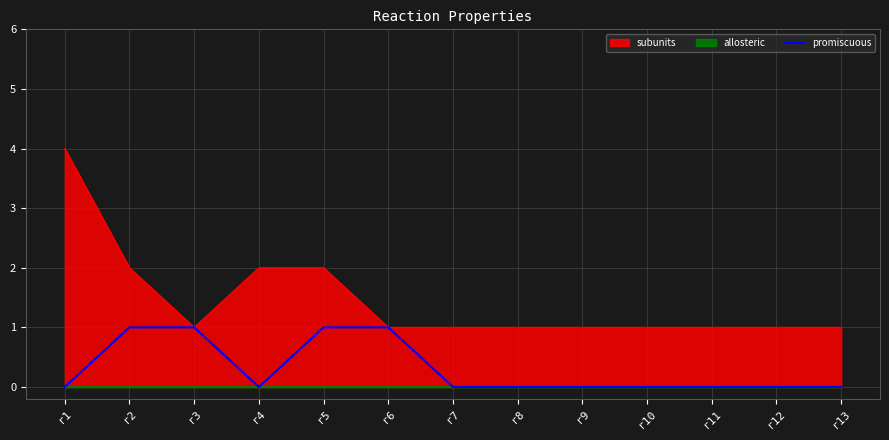

What is the maximum value for subunits?

4